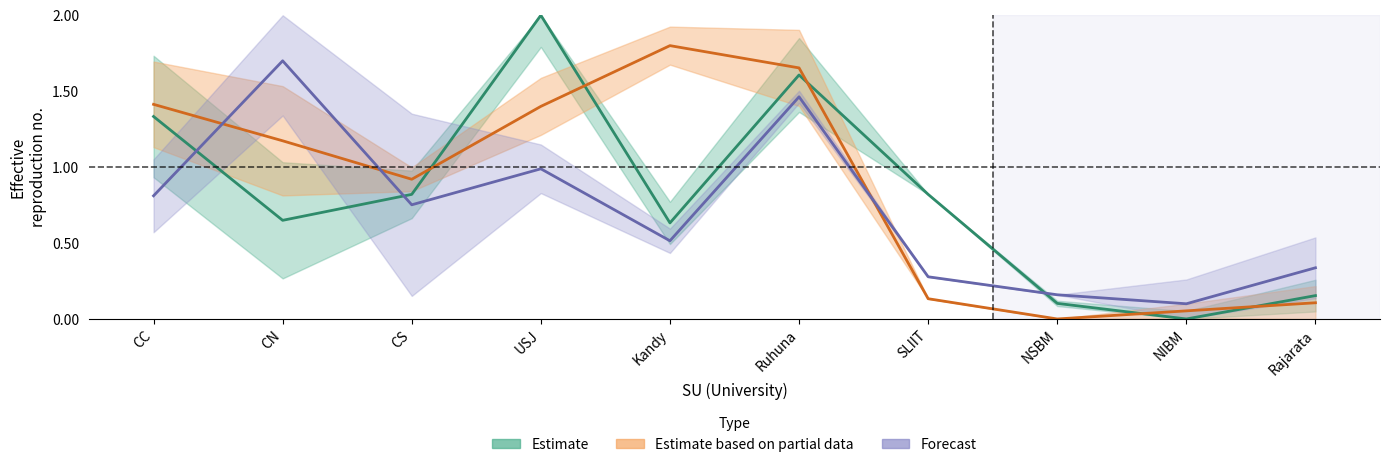

How many intersections are there between Forecast and Estimate based on partial data?

3